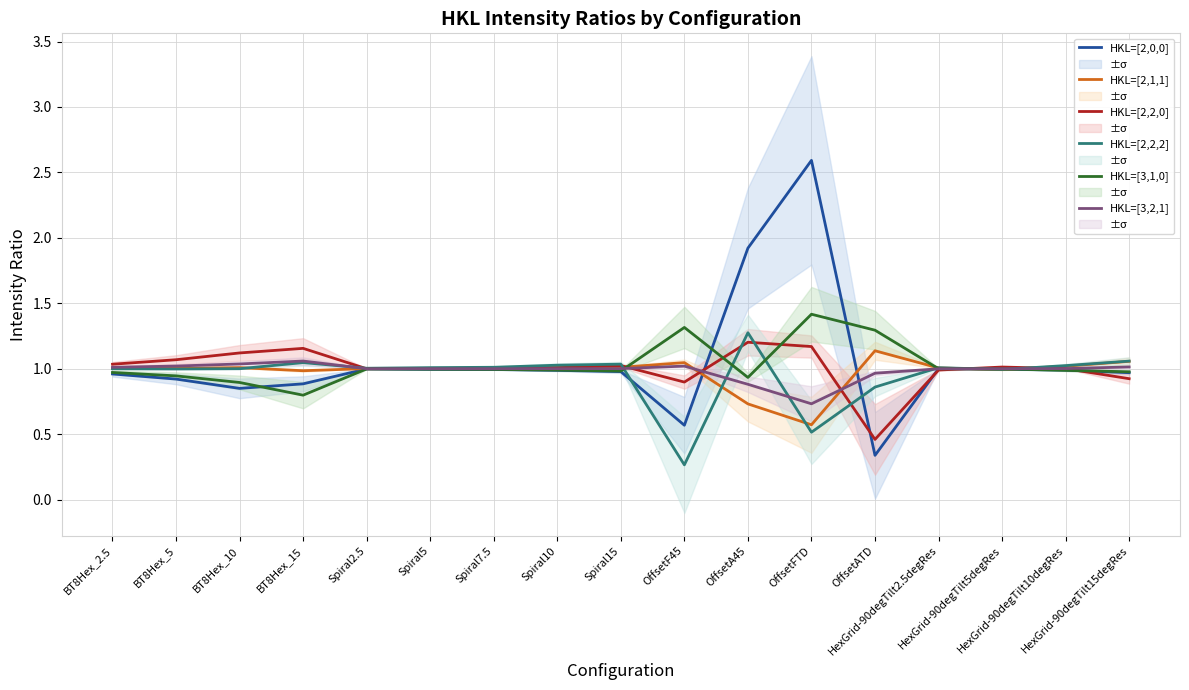

Reading right to left, list all the values displayed in this chart.

HKL=[2,0,0]: HexGrid-90degTilt15degRes=1.0	HexGrid-90degTilt10degRes=1.0	HexGrid-90degTilt5degRes=1.0	HexGrid-90degTilt2.5degRes=1.0	OffsetATD=0.3	OffsetFTD=2.6	OffsetA45=1.9	OffsetF45=0.6	Spiral15=1.0	Spiral10=1.0	Spiral7.5=1.0	Spiral5=1.0	Spiral2.5=1.0	BT8Hex_15=0.9	BT8Hex_10=0.8	BT8Hex_5=0.9	BT8Hex_2.5=1.0
HKL=[2,1,1]: HexGrid-90degTilt15degRes=1.1	HexGrid-90degTilt10degRes=1.0	HexGrid-90degTilt5degRes=1.0	HexGrid-90degTilt2.5degRes=1.0	OffsetATD=1.1	OffsetFTD=0.6	OffsetA45=0.7	OffsetF45=1.0	Spiral15=1.0	Spiral10=1.0	Spiral7.5=1.0	Spiral5=1.0	Spiral2.5=1.0	BT8Hex_15=1.0	BT8Hex_10=1.0	BT8Hex_5=1.0	BT8Hex_2.5=1.0
HKL=[2,2,0]: HexGrid-90degTilt15degRes=0.9	HexGrid-90degTilt10degRes=1.0	HexGrid-90degTilt5degRes=1.0	HexGrid-90degTilt2.5degRes=1.0	OffsetATD=0.5	OffsetFTD=1.2	OffsetA45=1.2	OffsetF45=0.9	Spiral15=1.0	Spiral10=1.0	Spiral7.5=1.0	Spiral5=1.0	Spiral2.5=1.0	BT8Hex_15=1.2	BT8Hex_10=1.1	BT8Hex_5=1.1	BT8Hex_2.5=1.0
HKL=[2,2,2]: HexGrid-90degTilt15degRes=1.1	HexGrid-90degTilt10degRes=1.0	HexGrid-90degTilt5degRes=1.0	HexGrid-90degTilt2.5degRes=1.0	OffsetATD=0.9	OffsetFTD=0.5	OffsetA45=1.3	OffsetF45=0.3	Spiral15=1.0	Spiral10=1.0	Spiral7.5=1.0	Spiral5=1.0	Spiral2.5=1.0	BT8Hex_15=1.0	BT8Hex_10=1.0	BT8Hex_5=1.0	BT8Hex_2.5=1.0
HKL=[3,1,0]: HexGrid-90degTilt15degRes=1.0	HexGrid-90degTilt10degRes=1.0	HexGrid-90degTilt5degRes=1.0	HexGrid-90degTilt2.5degRes=1.0	OffsetATD=1.3	OffsetFTD=1.4	OffsetA45=0.9	OffsetF45=1.3	Spiral15=1.0	Spiral10=1.0	Spiral7.5=1.0	Spiral5=1.0	Spiral2.5=1.0	BT8Hex_15=0.8	BT8Hex_10=0.9	BT8Hex_5=0.9	BT8Hex_2.5=1.0
HKL=[3,2,1]: HexGrid-90degTilt15degRes=1.0	HexGrid-90degTilt10degRes=1.0	HexGrid-90degTilt5degRes=1.0	HexGrid-90degTilt2.5degRes=1.0	OffsetATD=1.0	OffsetFTD=0.7	OffsetA45=0.9	OffsetF45=1.0	Spiral15=1.0	Spiral10=1.0	Spiral7.5=1.0	Spiral5=1.0	Spiral2.5=1.0	BT8Hex_15=1.1	BT8Hex_10=1.0	BT8Hex_5=1.0	BT8Hex_2.5=1.0